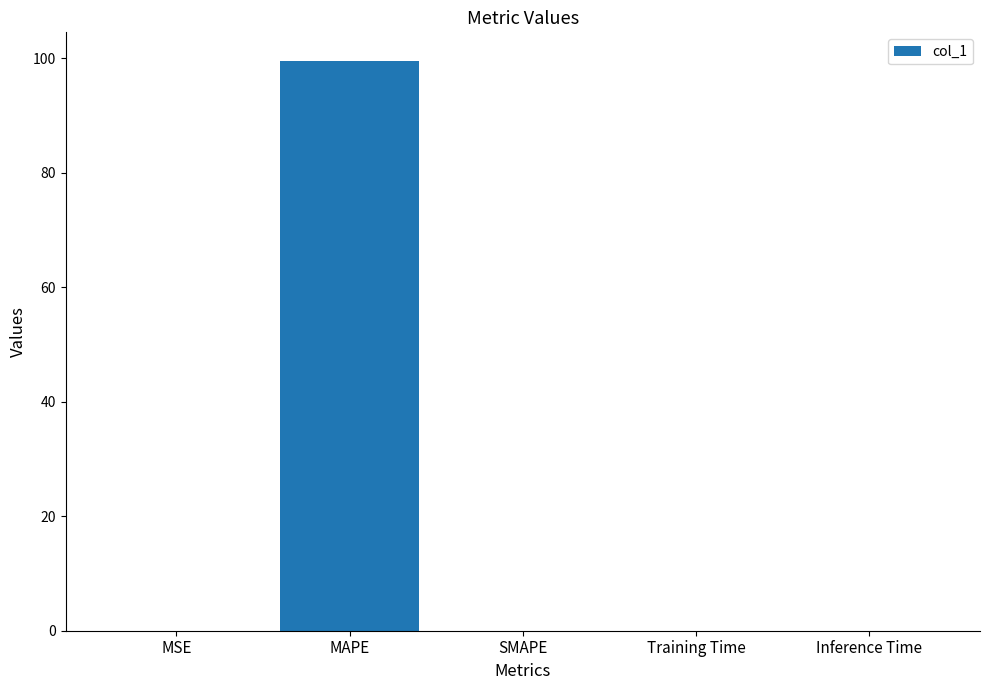

What is the average value?

19.9